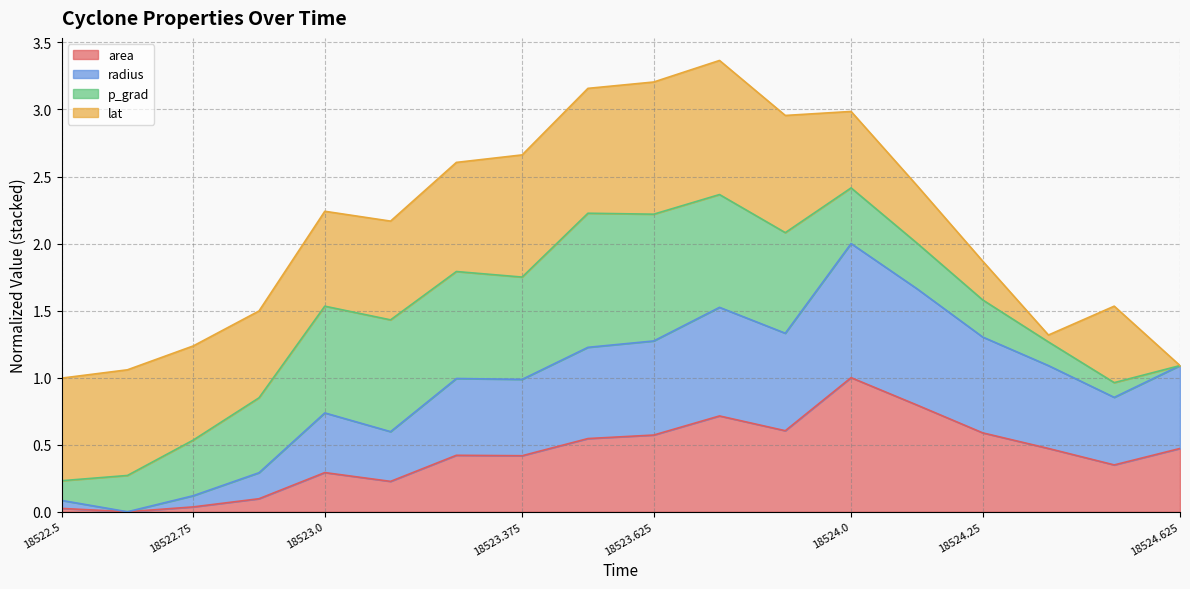

At which label does area reach its peak?

18524.0